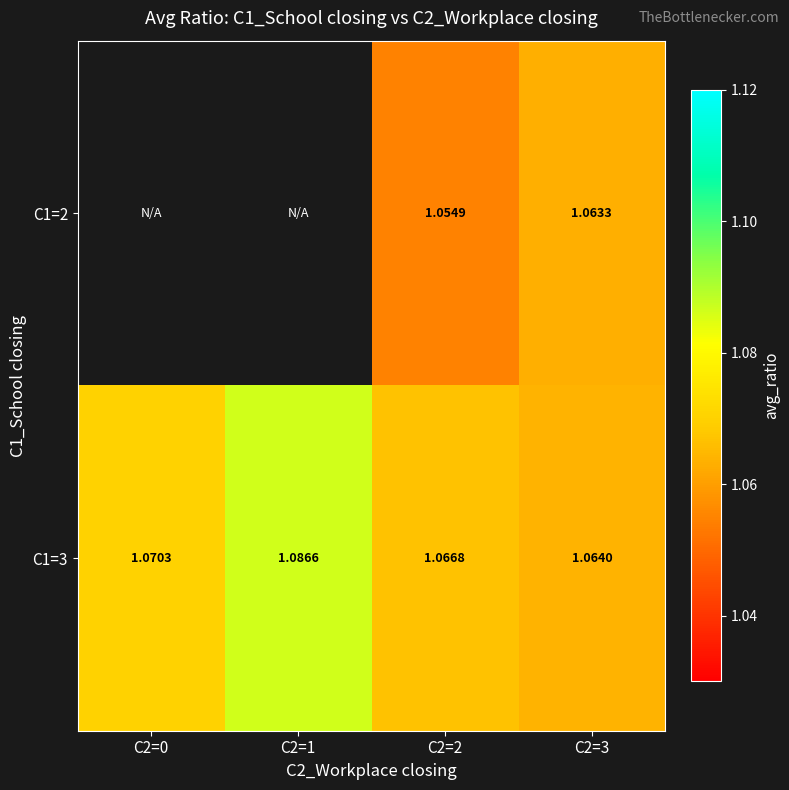

True or false: C1=3 has a value of 1.1 at C2=1.

True